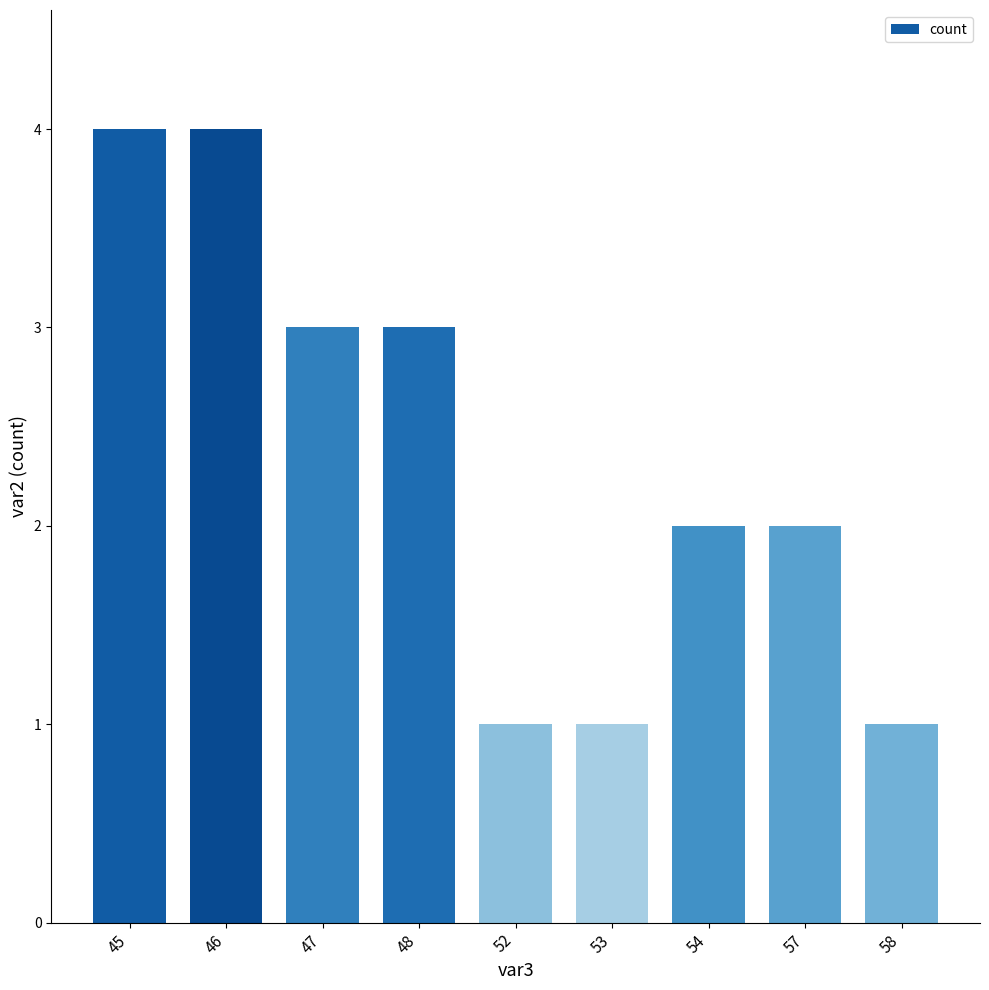

How many categories are shown in the chart?

9